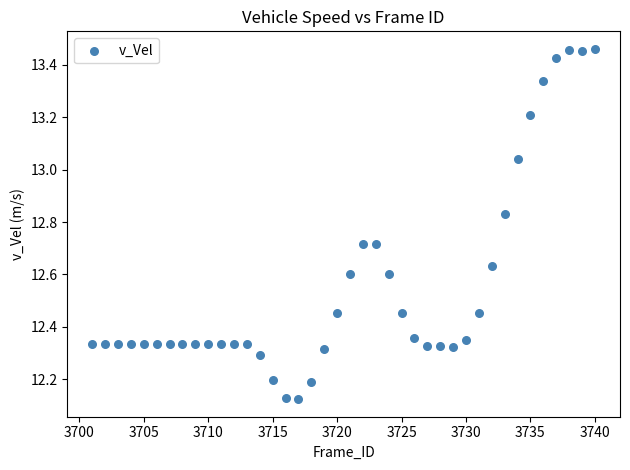

What is the range of X values (max minus min)?

39.0